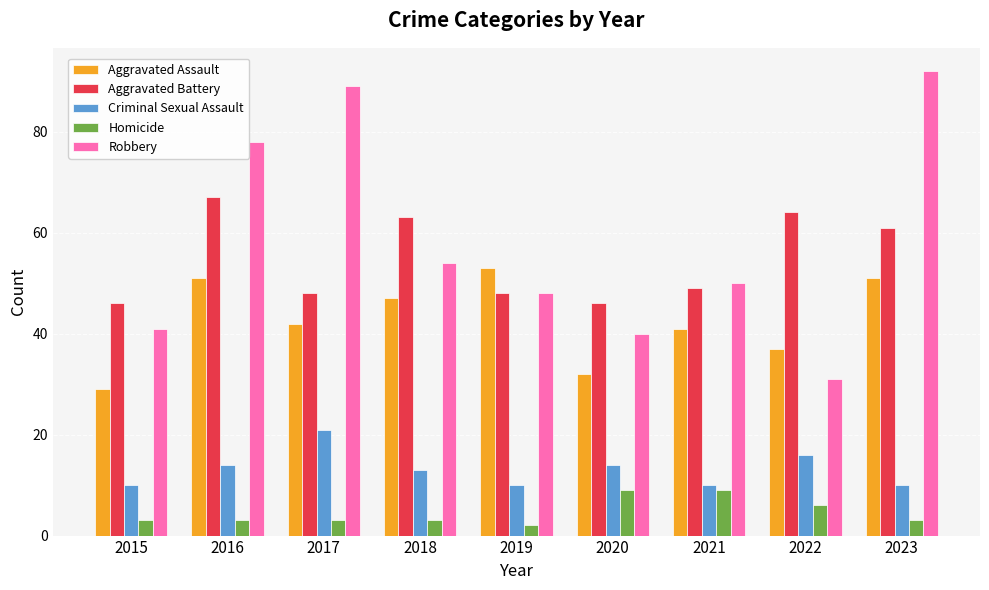

What is the difference between the highest and lowest values at 2017?

86